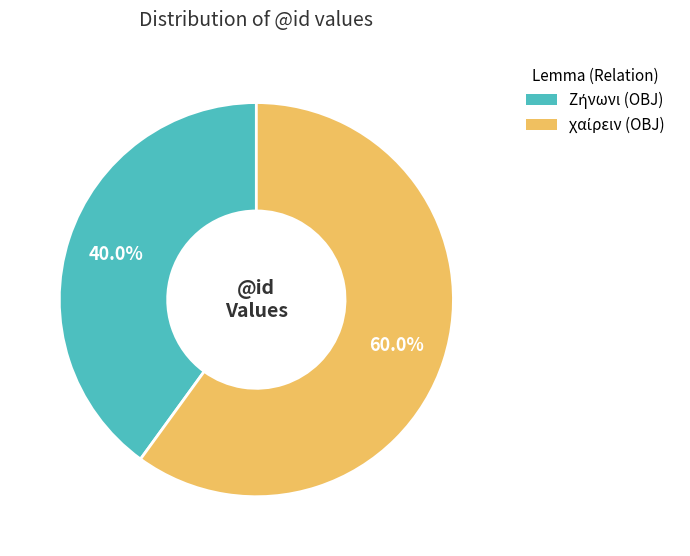

Is there any slice that represents more than half of the pie?

Yes